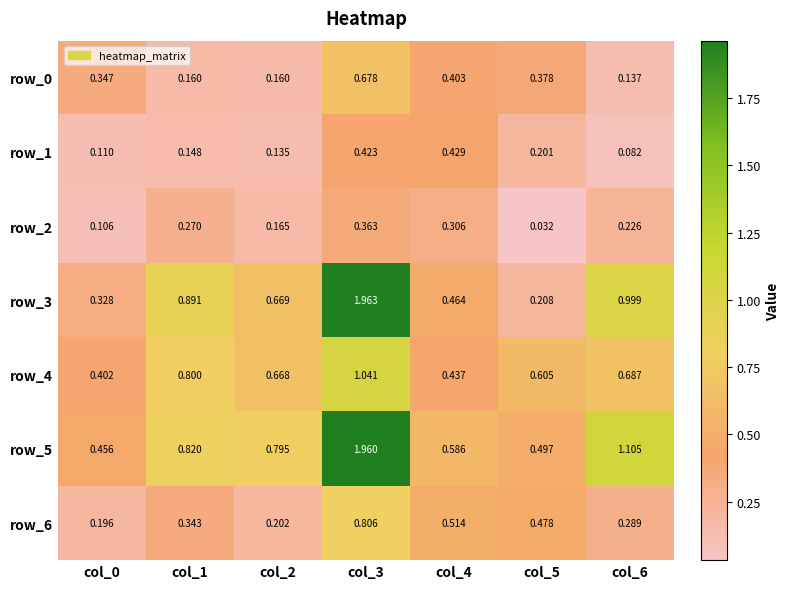

Is the value of row_0 at col_4 greater than the value of row_6 at col_6?

Yes